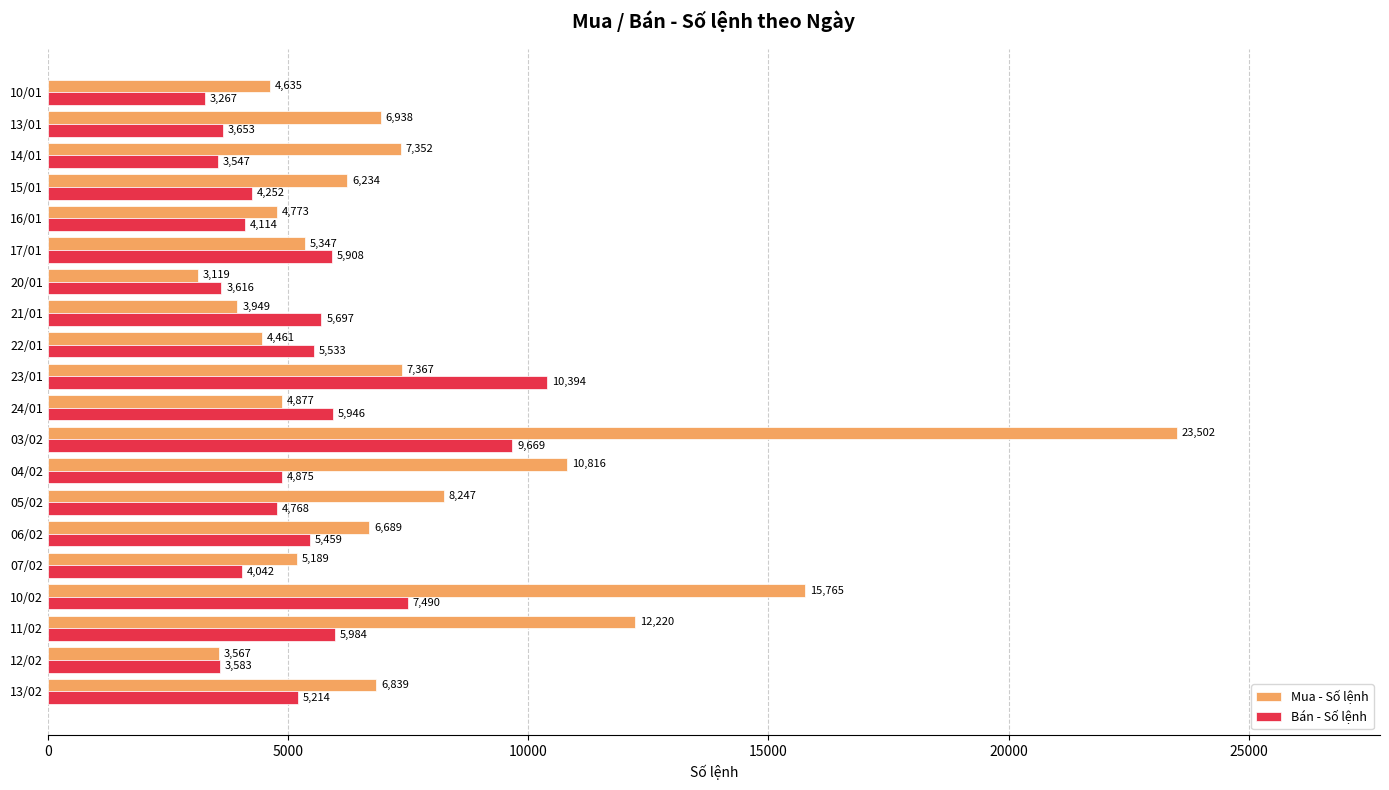

How many data points does each series have?

20